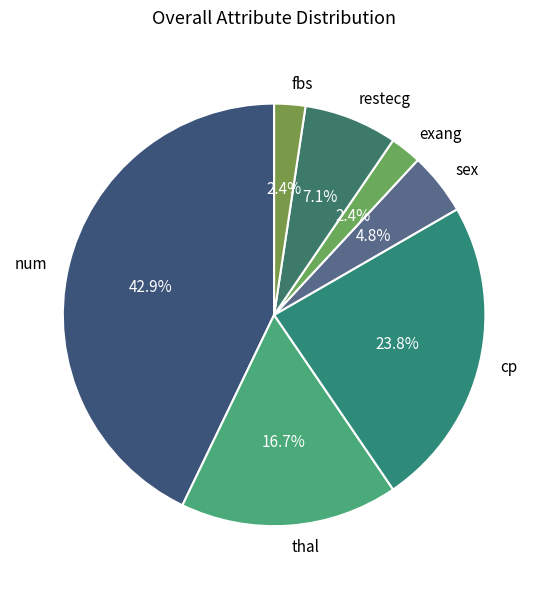

The cp slice represents 29% of the pie. True or false?

False